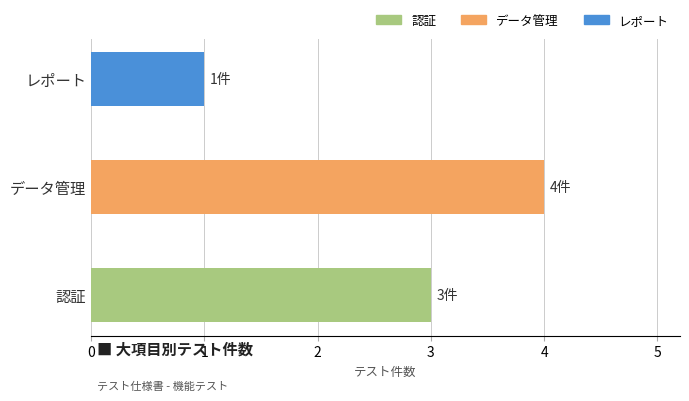

Reading top to bottom, transcribe all the data shown in this chart.

レポート=1	データ管理=4	認証=3